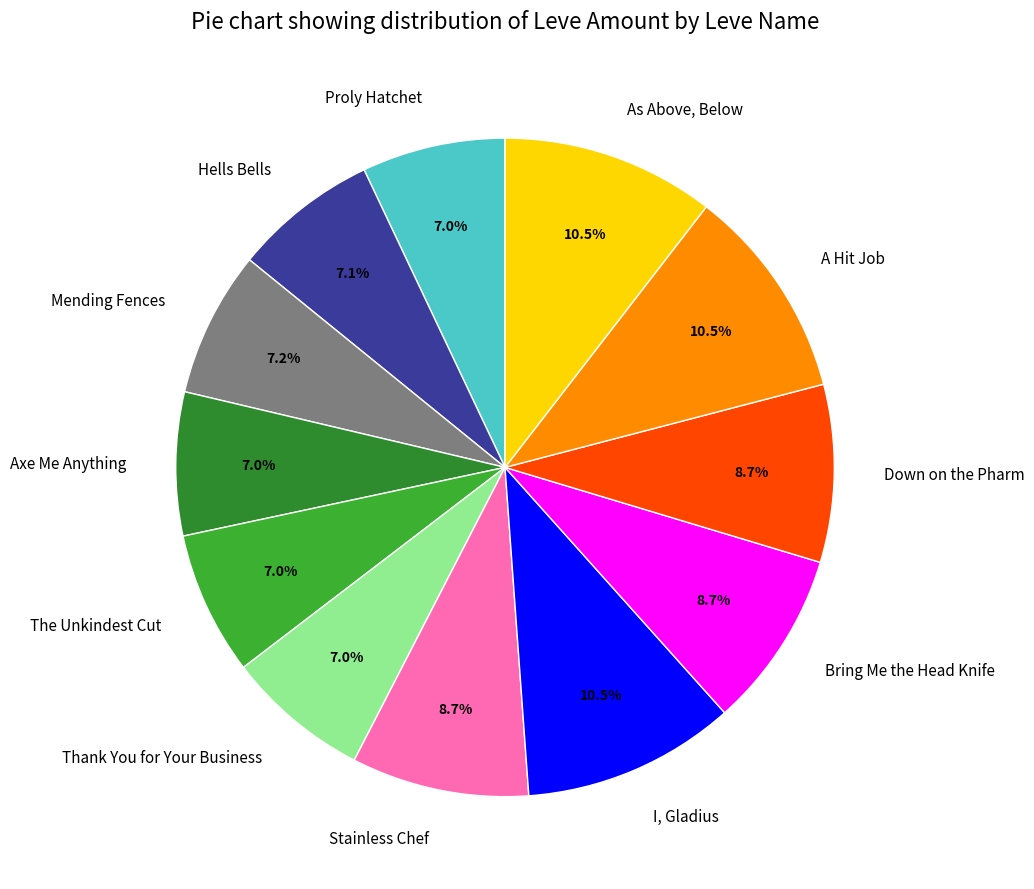

Approximately how many times larger is the value at A Hit Job compared to Mending Fences?

1.5